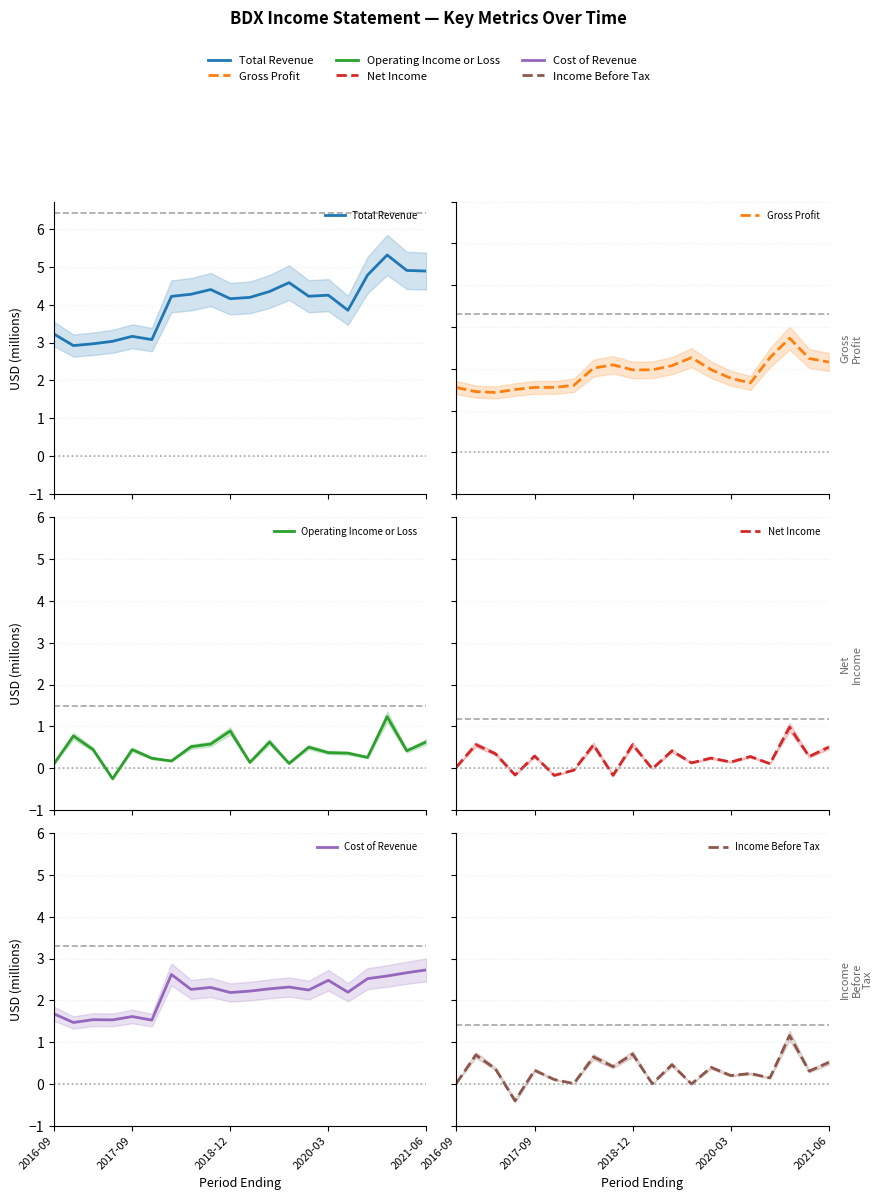

Count the number of data series in this chart.

6